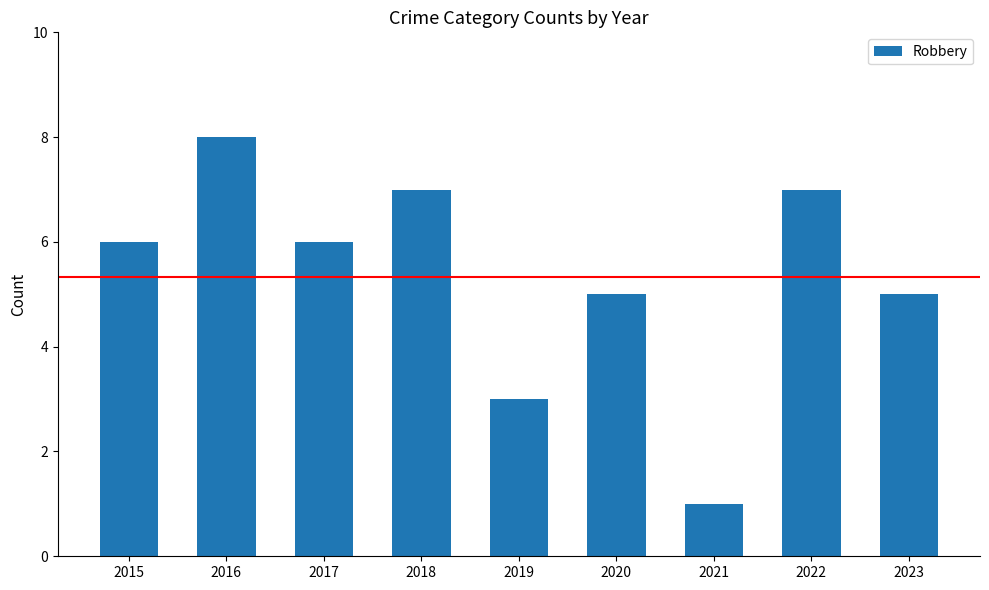

What is the ratio of the value at 2023 to the value at 2017?

0.8